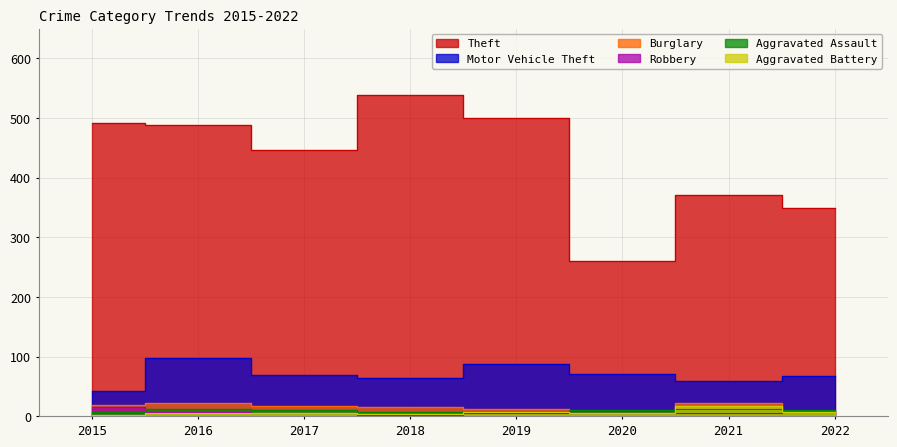

In Aggravated Battery, how many points are higher than both neighbors (excluding endpoints)?

2